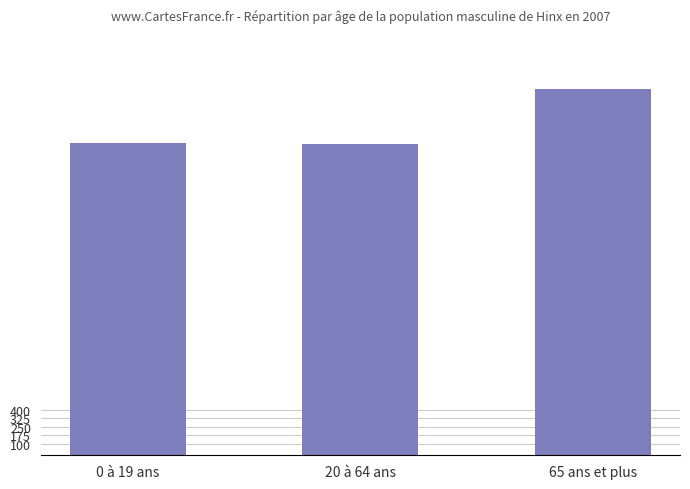

What is the ratio of the value at 20 à 64 ans to the value at 0 à 19 ans?

1.0